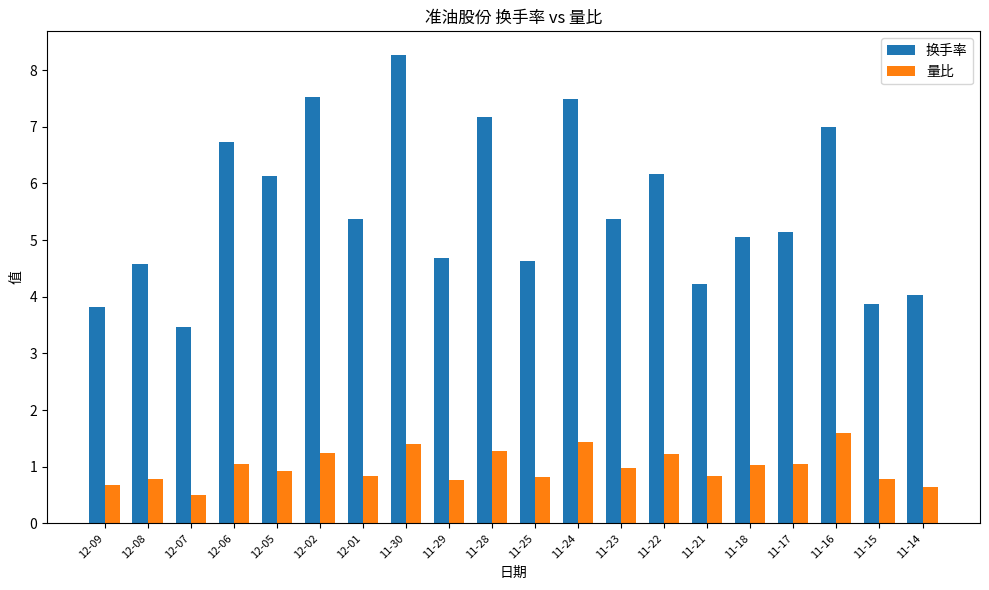

Which series has the largest range (max minus min)?

换手率